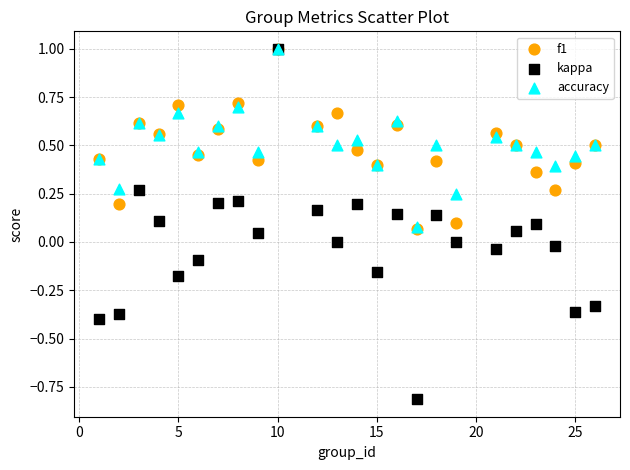

Which series contains the lowest Y value?

kappa